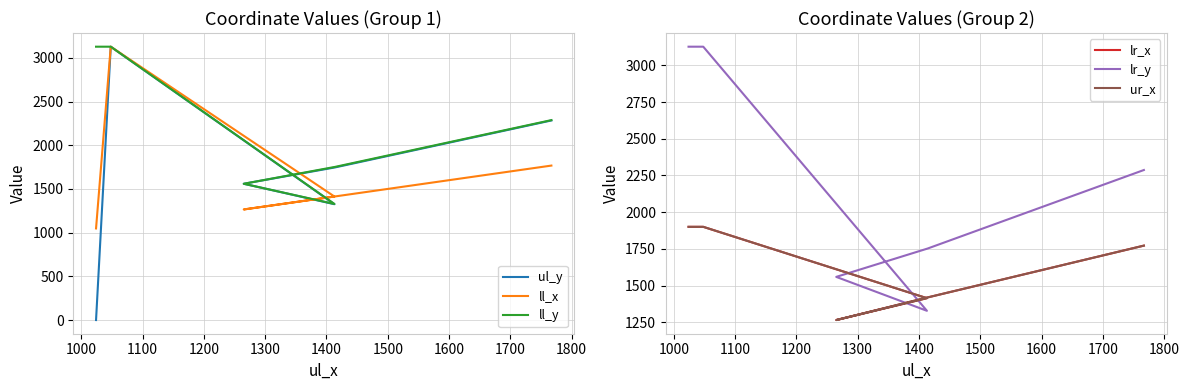

How many interior local peaks does the ul_y series have?

1